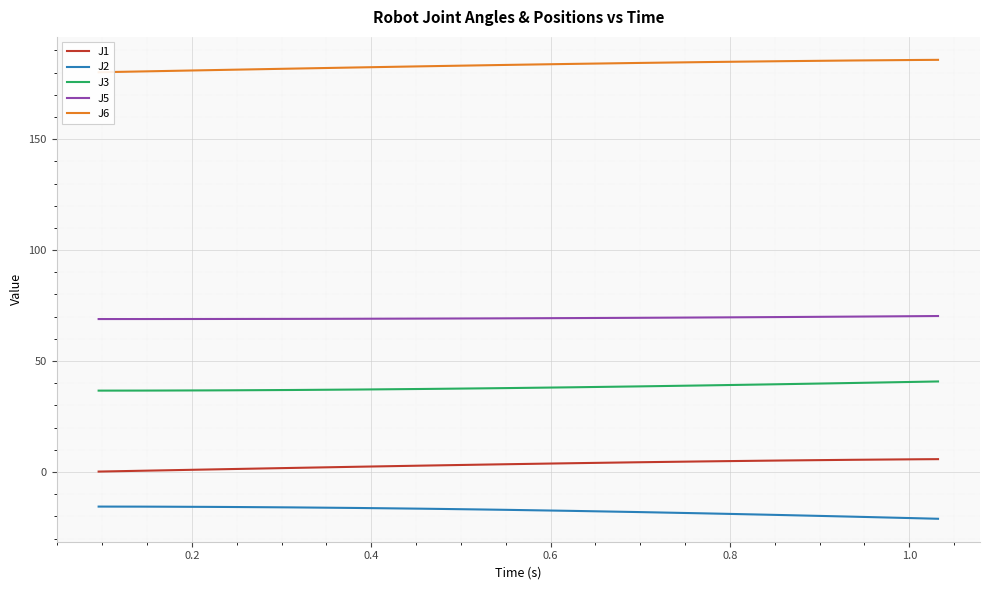

What is the maximum value for J2?

-15.6